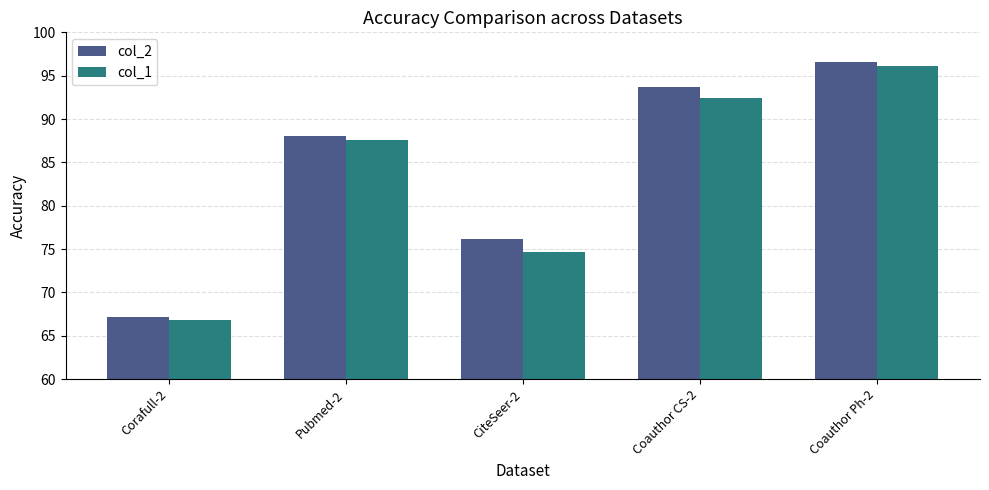

What is the smallest value displayed?

66.8